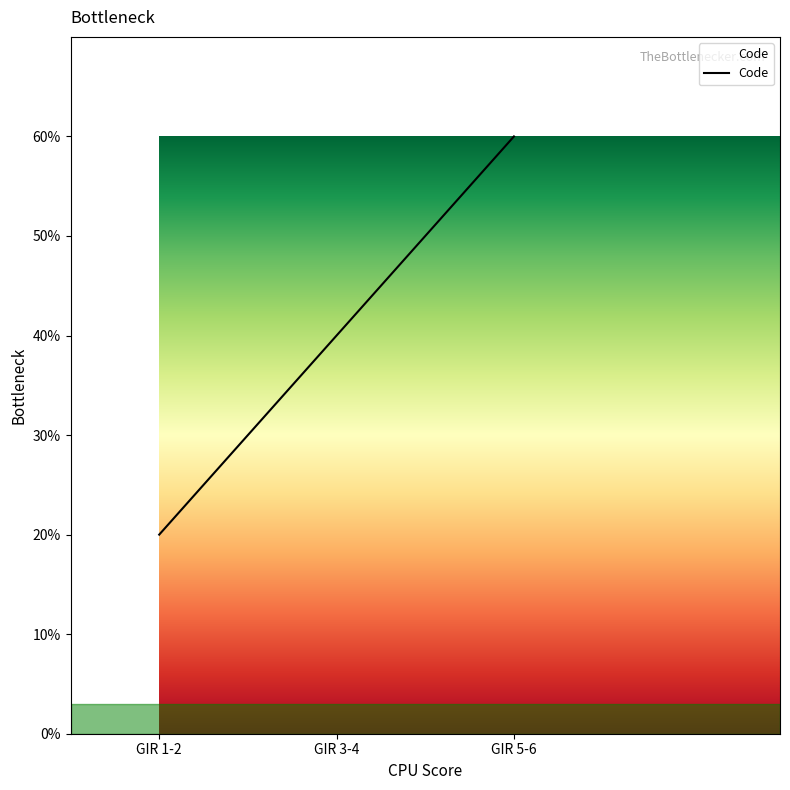

The chart shows a value of 2 at GIR 5-6. True or false?

False